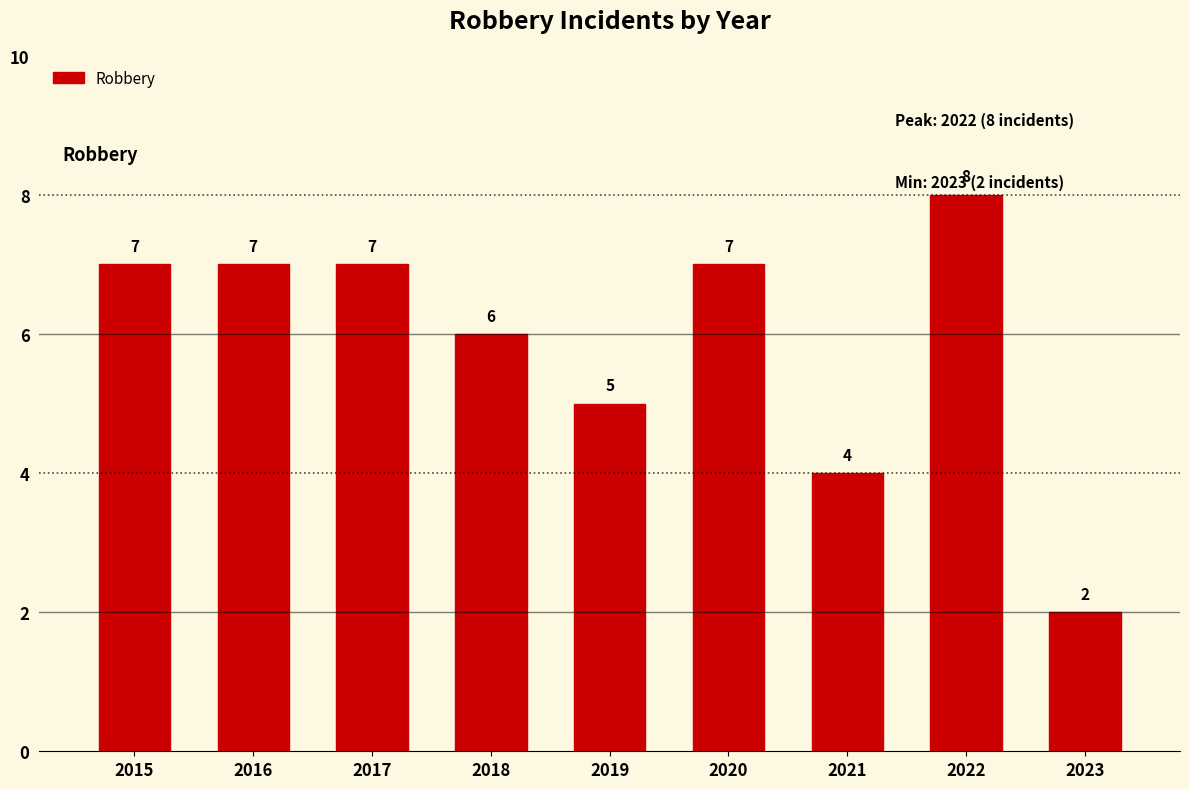

What is the difference between the second highest and second lowest values?

3